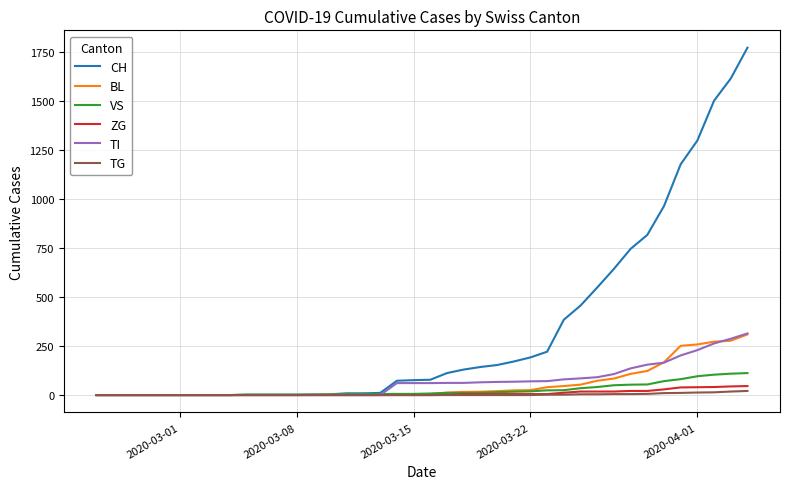

What is the maximum value for BL?

309